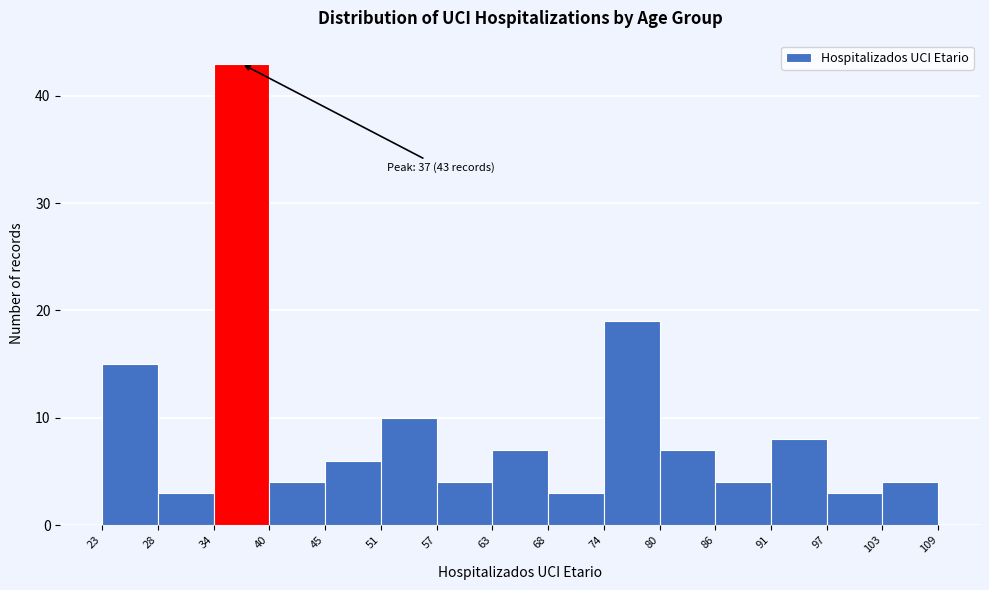

Which range on the x-axis has the tallest bar?

34 to 40